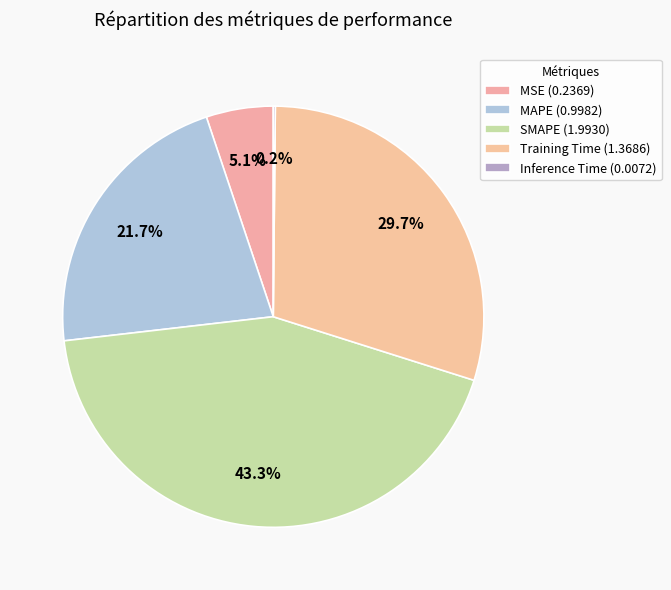

How many segments does this pie chart have?

5